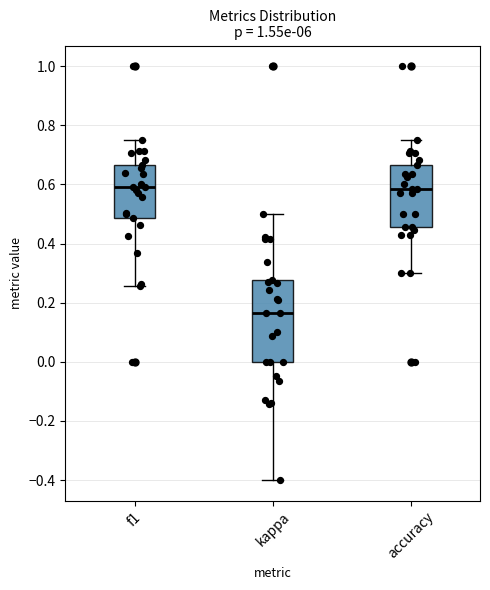

Reading left to right, transcribe this box plot: for each box, give where its median line is, the range the box spans, and where its two whiskers end, as read against the y-axis. The values are not printed on the chart, so give them approximately, as read against the axis.

f1: median 0.60, box 0.48 to 0.66, whiskers 0.26 to 0.76
kappa: median 0.16, box 0.00 to 0.28, whiskers -0.40 to 0.50
accuracy: median 0.58, box 0.46 to 0.66, whiskers 0.30 to 0.76